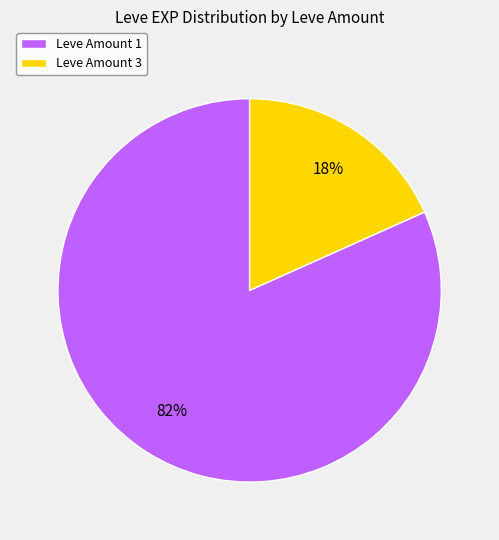

What is the smallest slice in the pie chart?

Leve Amount 3